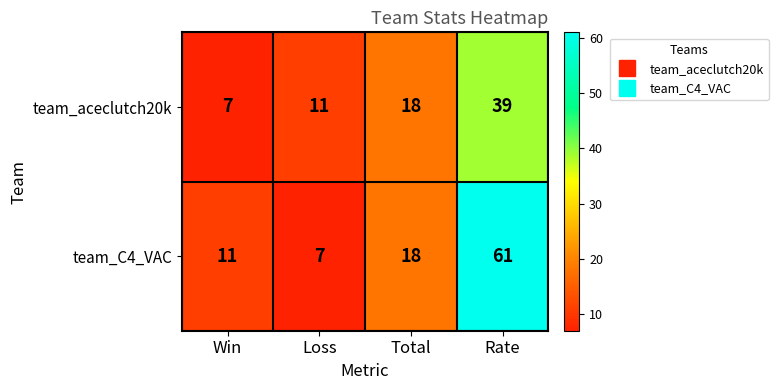

How many values in the team_C4_VAC series are below 18?

2